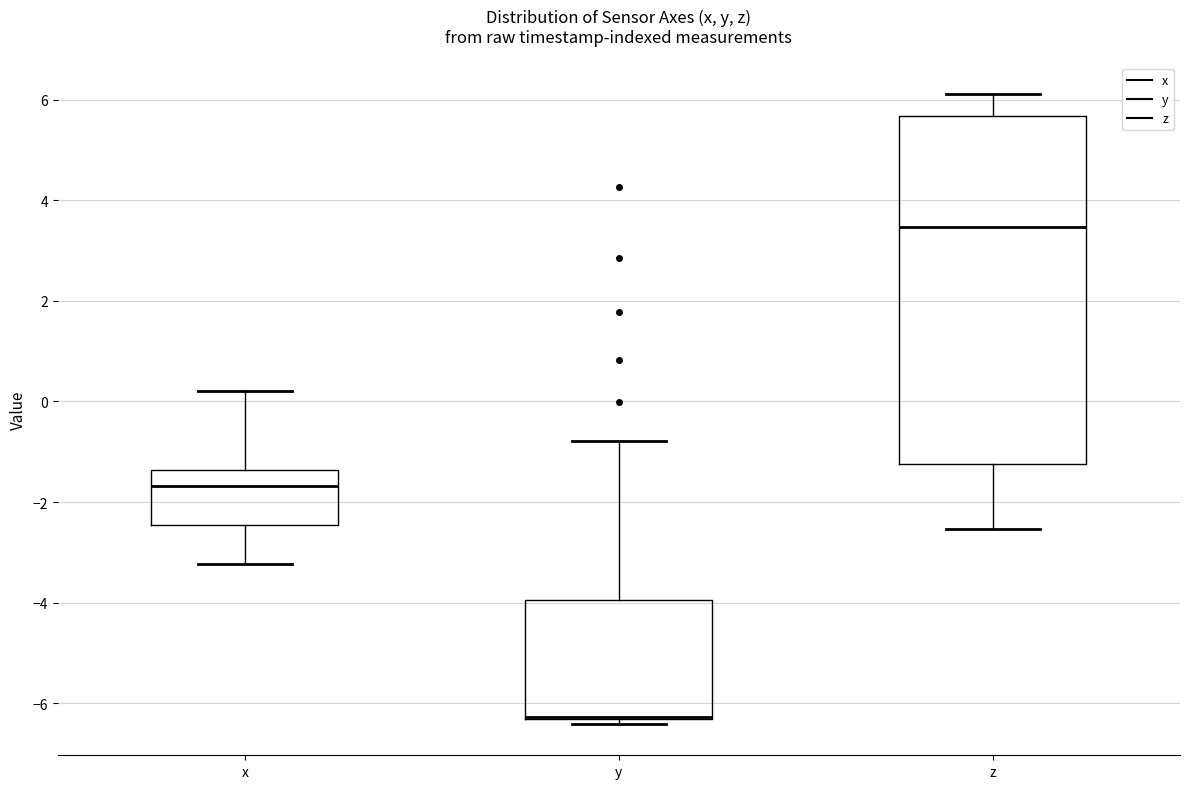

Where is the lower edge of the box for x on the y-axis? The values are not printed on the chart, so give them approximately, as read against the axis.

-2.4